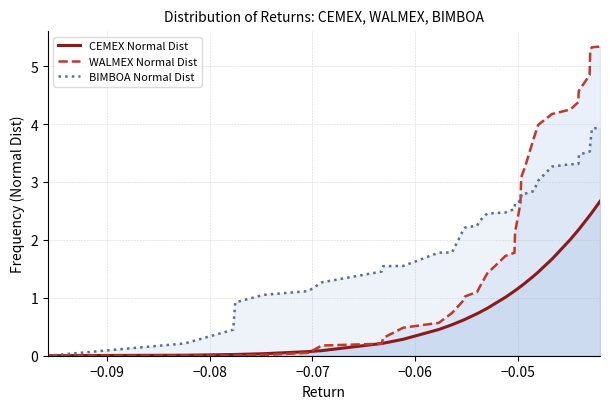

What is the difference between the second highest and second lowest values in the BIMBOA Normal Dist series?

3.7